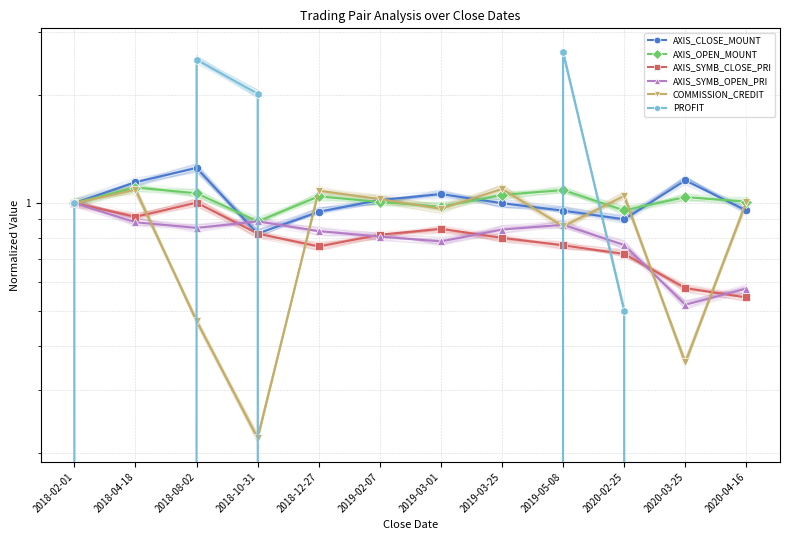

What position from the left is 2020-04-16?

12